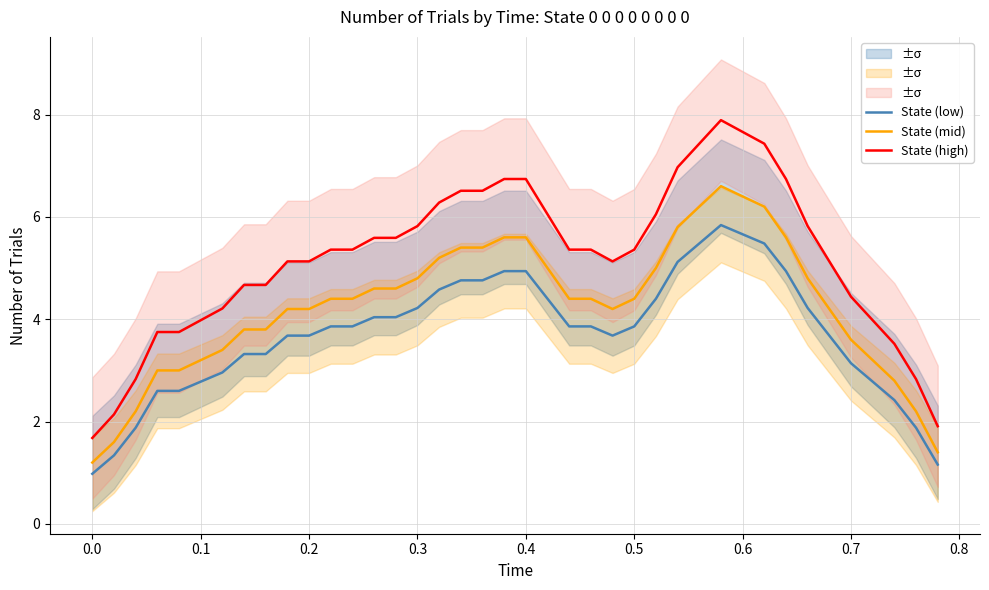

True or false: State (mid) and State (low) intersect in this chart.

False